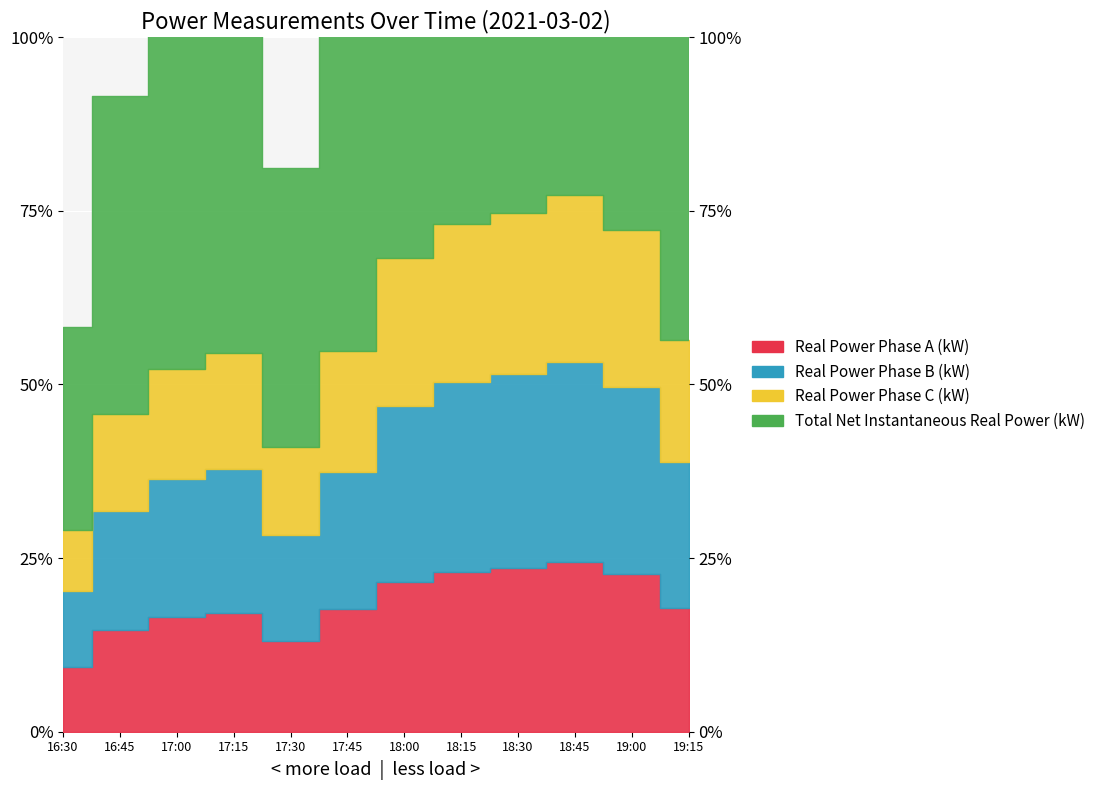

What is the sum of the Real Power Phase A (kW) values at 19:15 and 19:00?

11.3